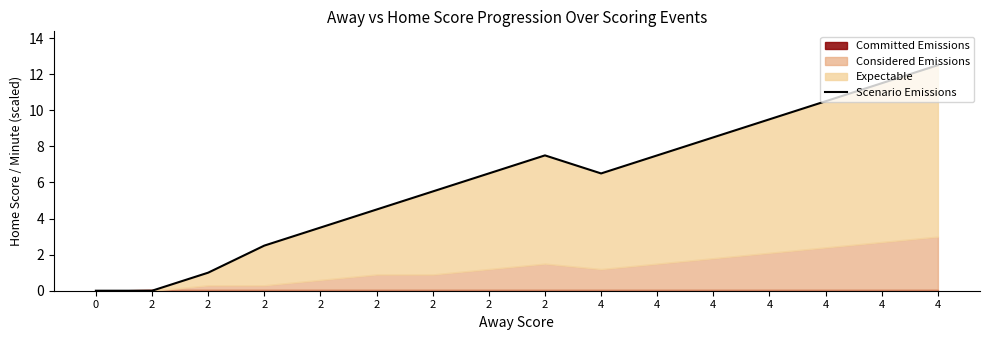

List the labels in order of value, largest first.

4, 4, 4, 4, 4, 2, 4, 2, 4, 2, 2, 2, 2, 2, 0, 2